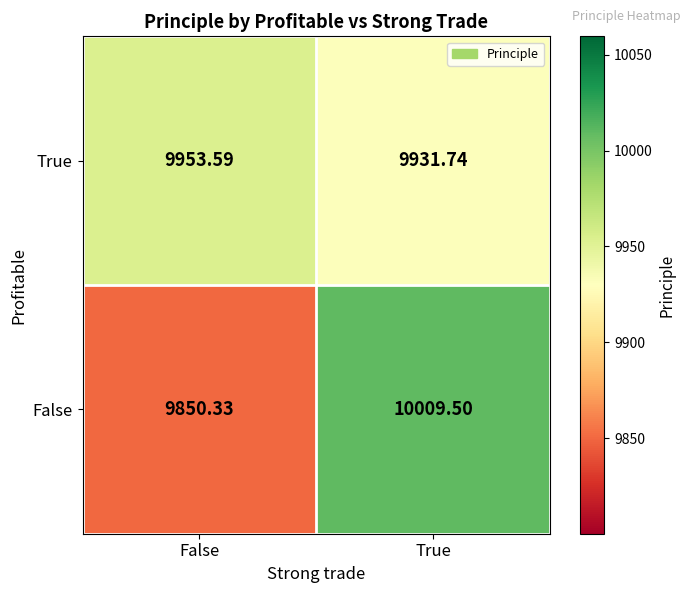

At which label is False closest to 9929?

False